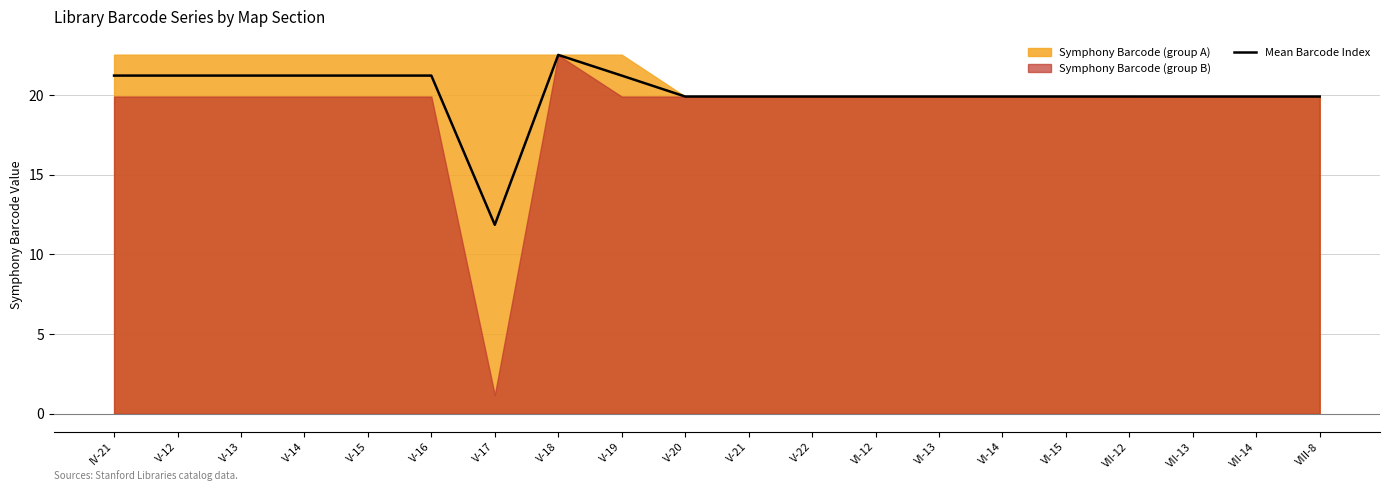

Which has a higher value, VII-13 or IV-21?

IV-21